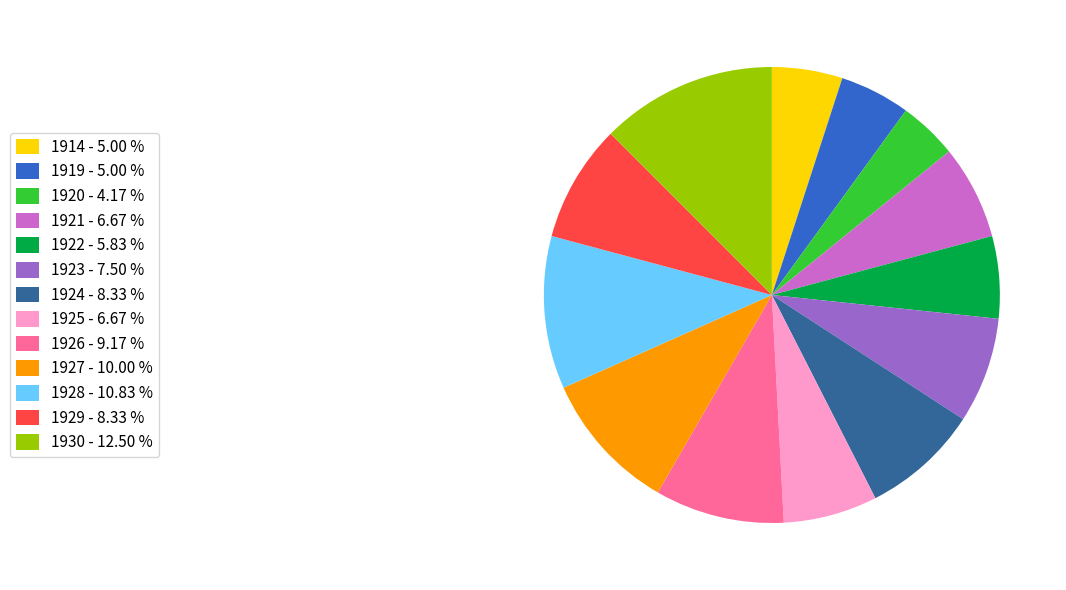

Which category has the biggest portion of the pie?

1930